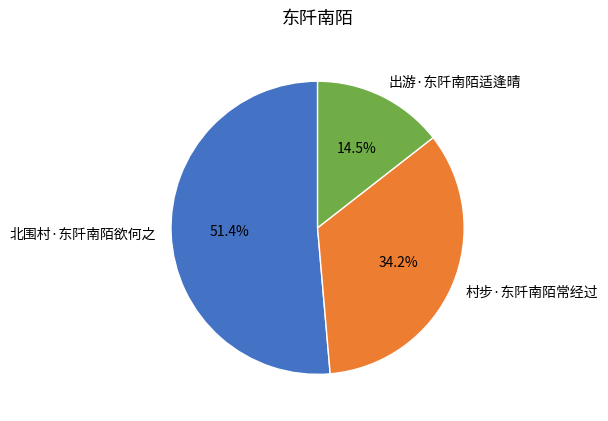

Rank the categories by value from lowest to highest.

出游·东阡南陌适逢晴, 村步·东阡南陌常经过, 北围村·东阡南陌欲何之